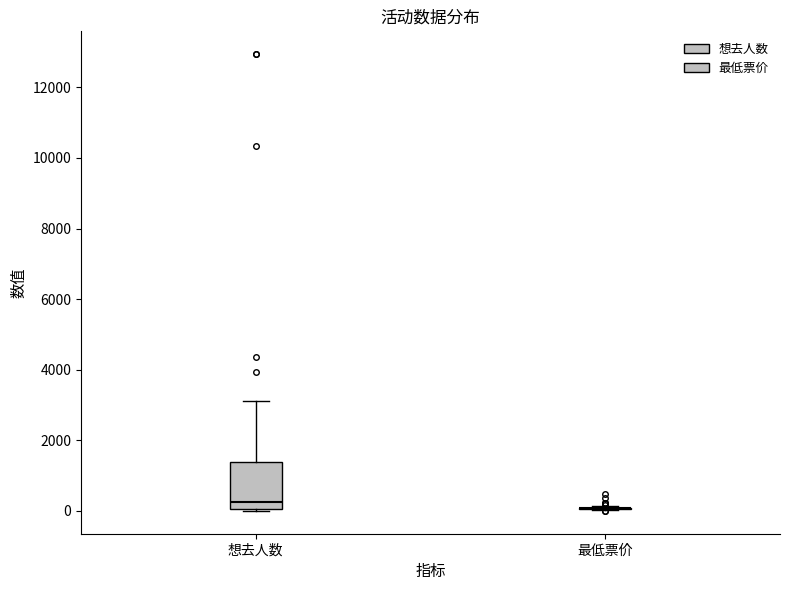

Which box is the tallest, from its lower edge to its upper edge?

想去人数